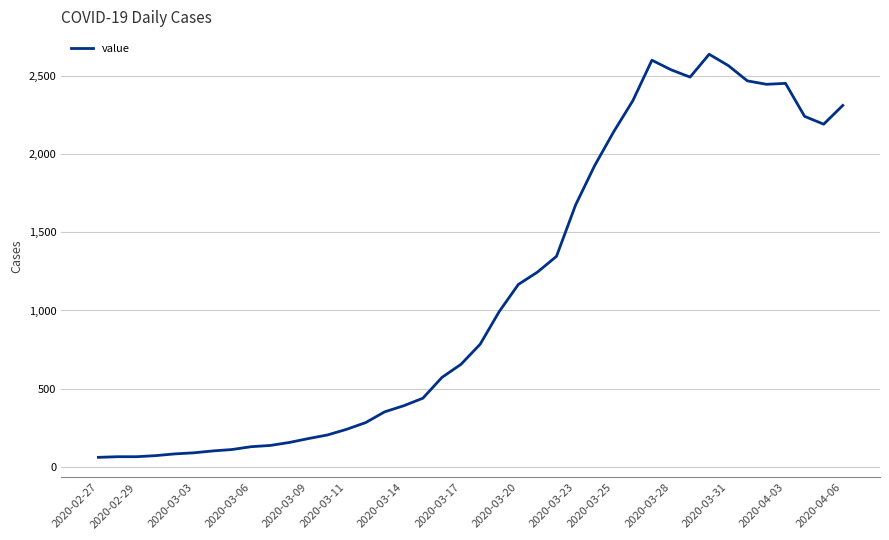

What is the minimum value shown in the chart?

61